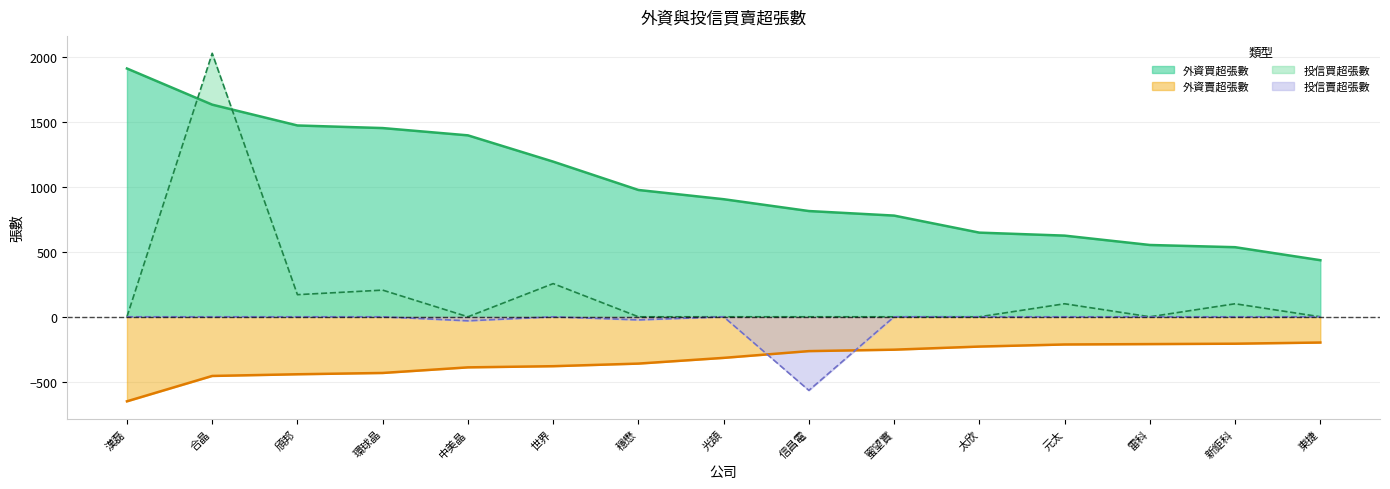

How many values in the 外資賣超張數 series exceed -316?

7